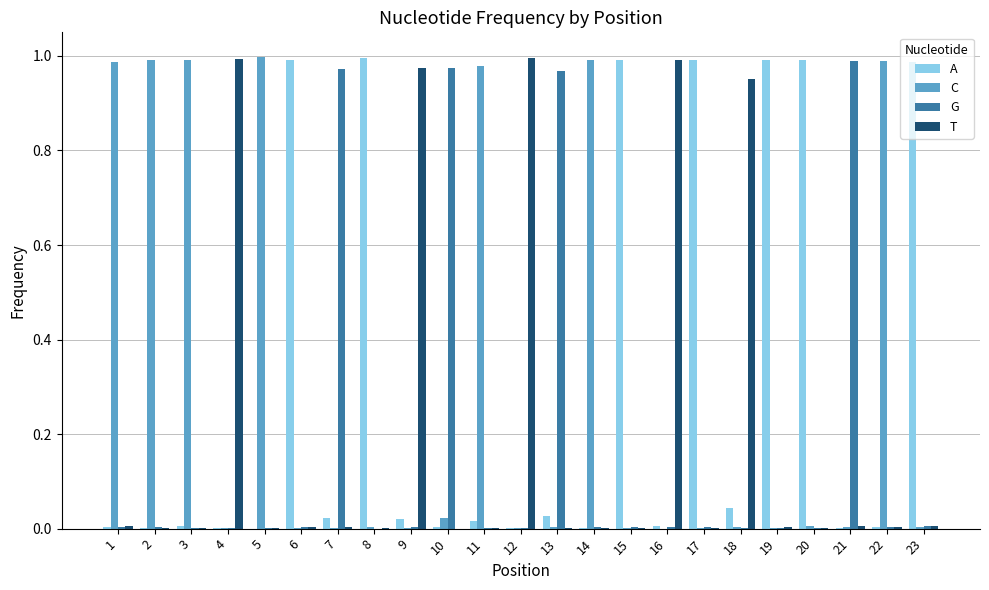

Is it true that G equals 0.0 at 17?

True